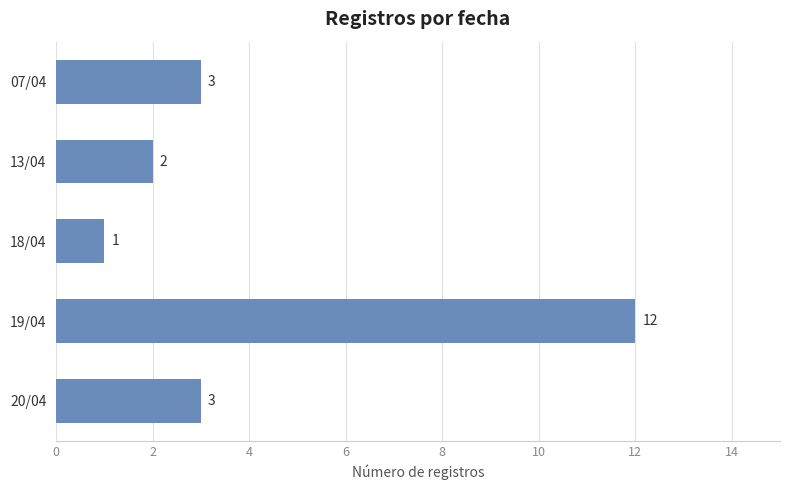

Reading top to bottom, what are all the values shown in this chart?

07/04=3	13/04=2	18/04=1	19/04=12	20/04=3